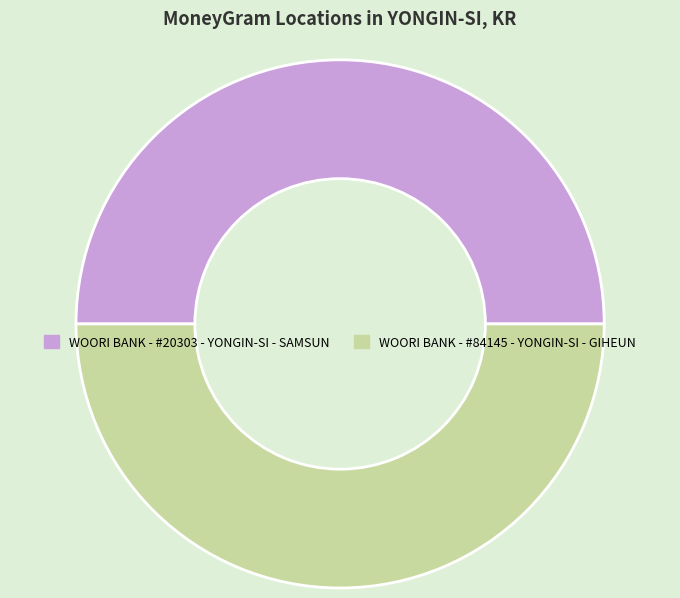

Approximately how many times larger is the value at WOORI BANK - #20303 - YONGIN-SI - SAMSUN compared to WOORI BANK - #84145 - YONGIN-SI - GIHEUN?

1.0